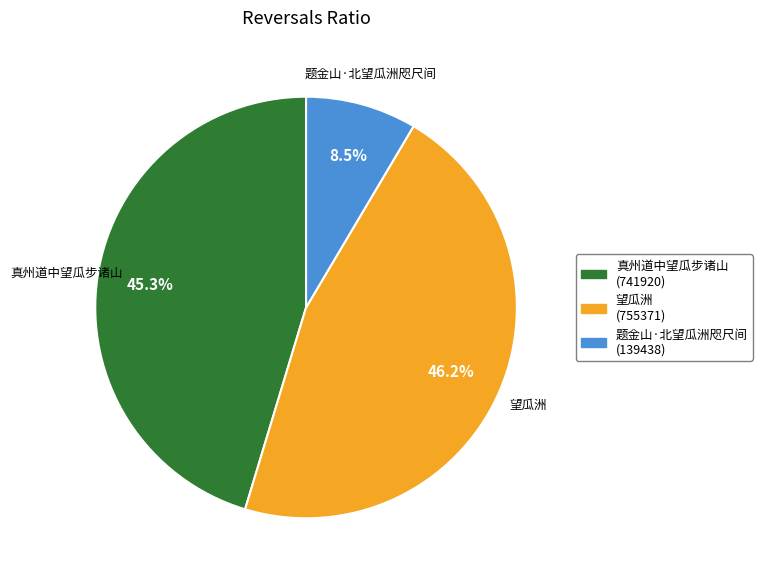

Rank the categories by value from highest to lowest.

望瓜洲, 真州道中望瓜步诸山, 题金山·北望瓜洲咫尺间